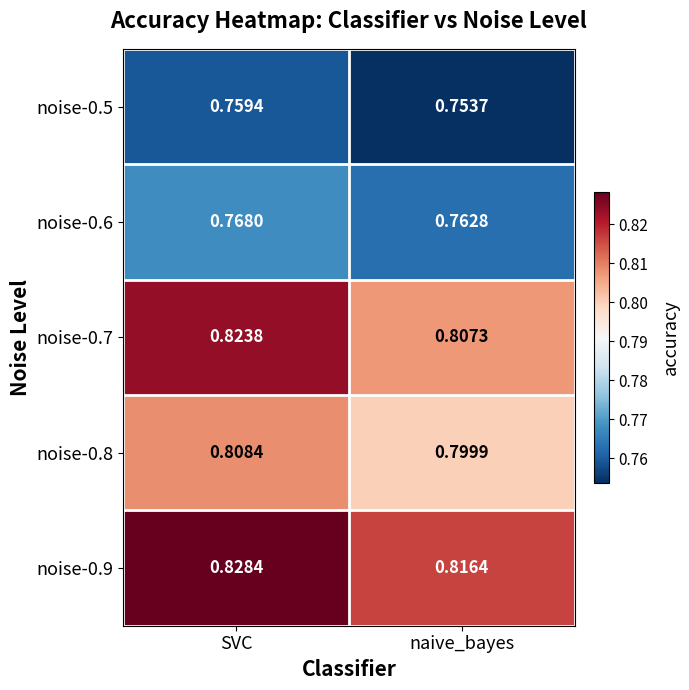

At how many categories does at least one series exceed 0?

2